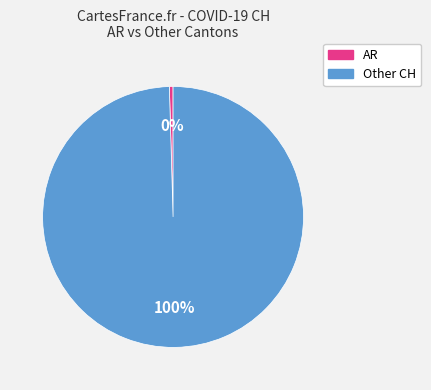

Is there any slice that represents more than half of the pie?

Yes